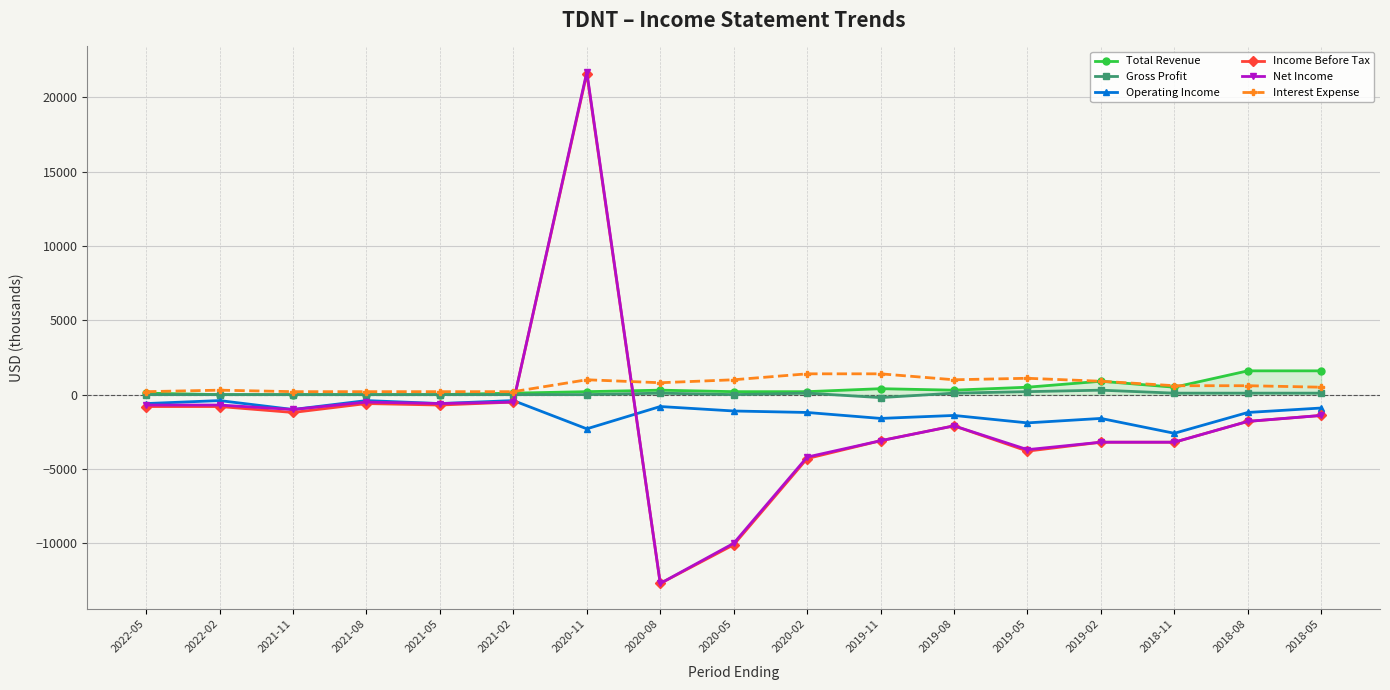

Which category has the highest value across all series?

2020-11